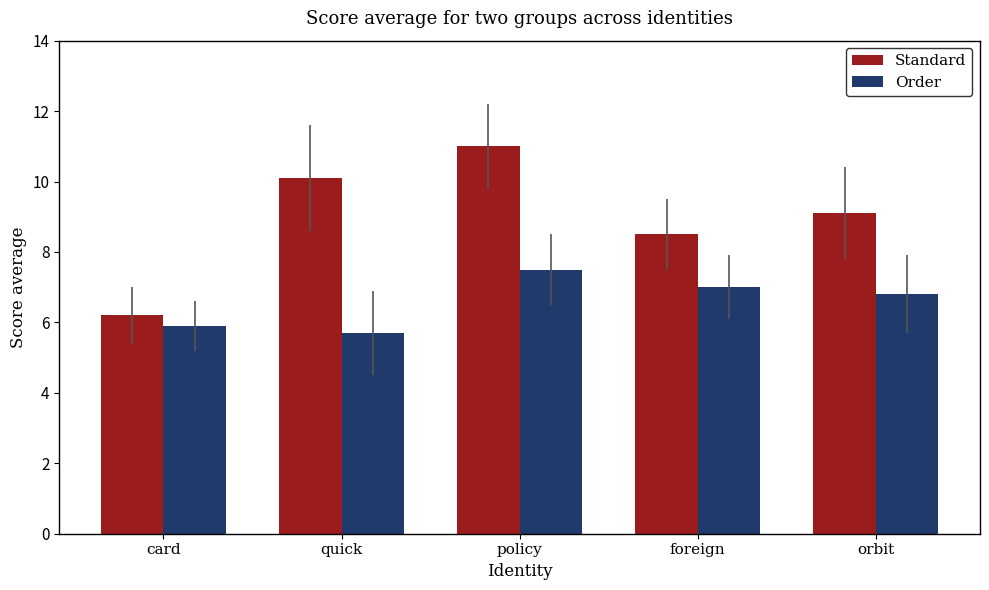

What is the sum of all Order values?

32.9